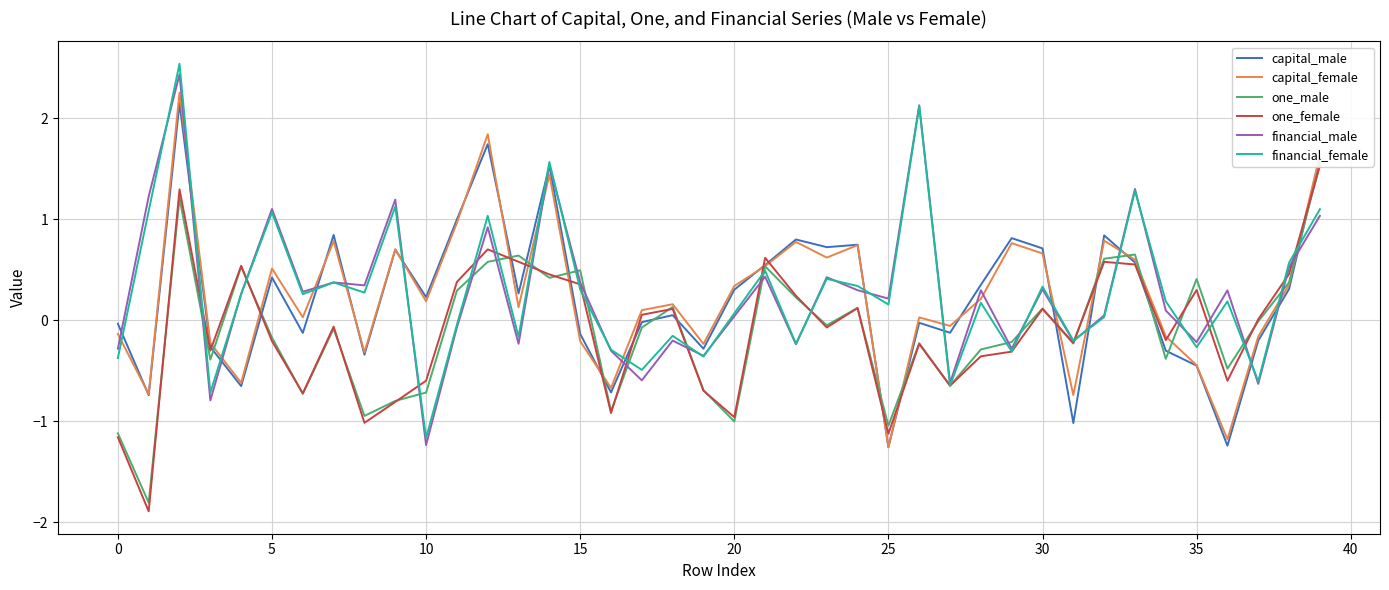

True or false: financial_female and capital_female cross at least once.

True